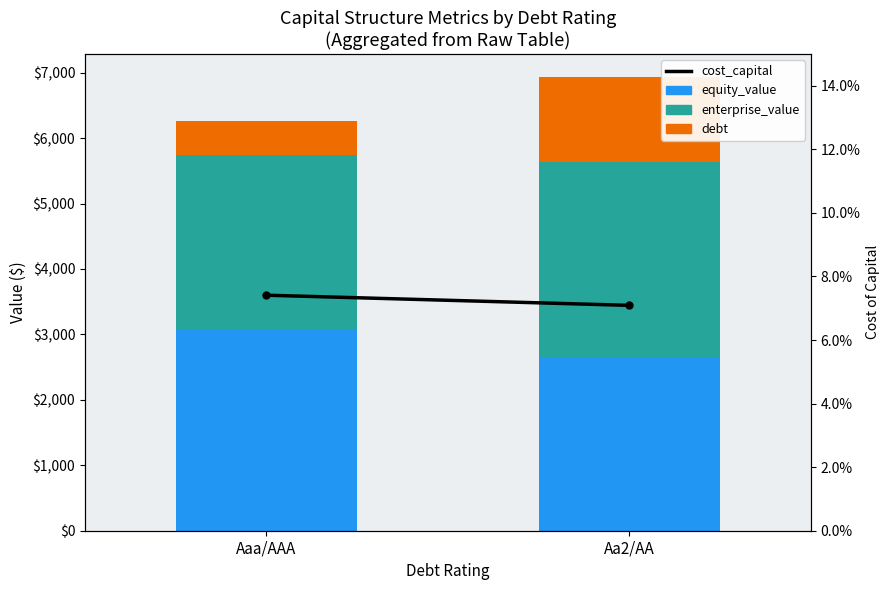

The value of enterprise_value at Aaa/AAA is 2667.2. True or false?

True